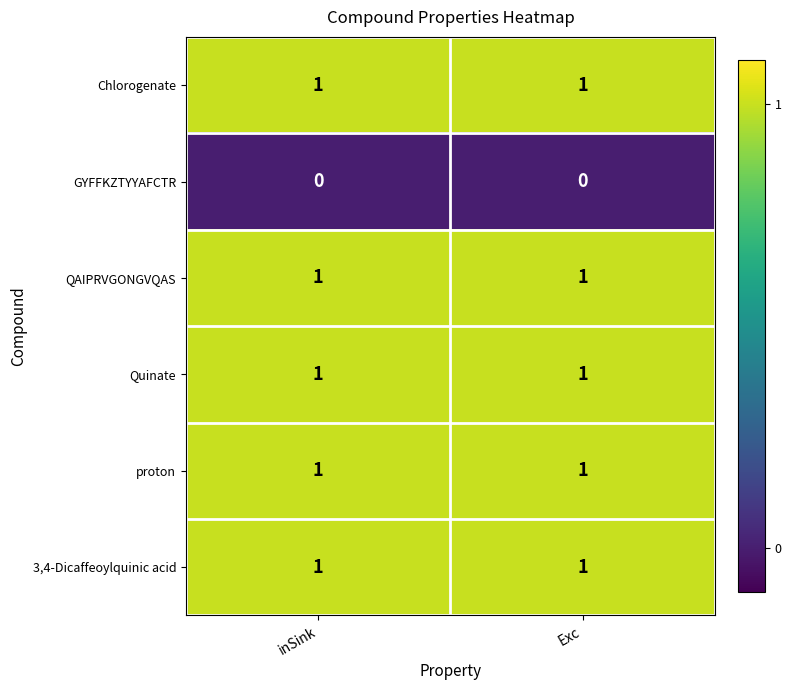

At how many categories does at least one series exceed 0?

2